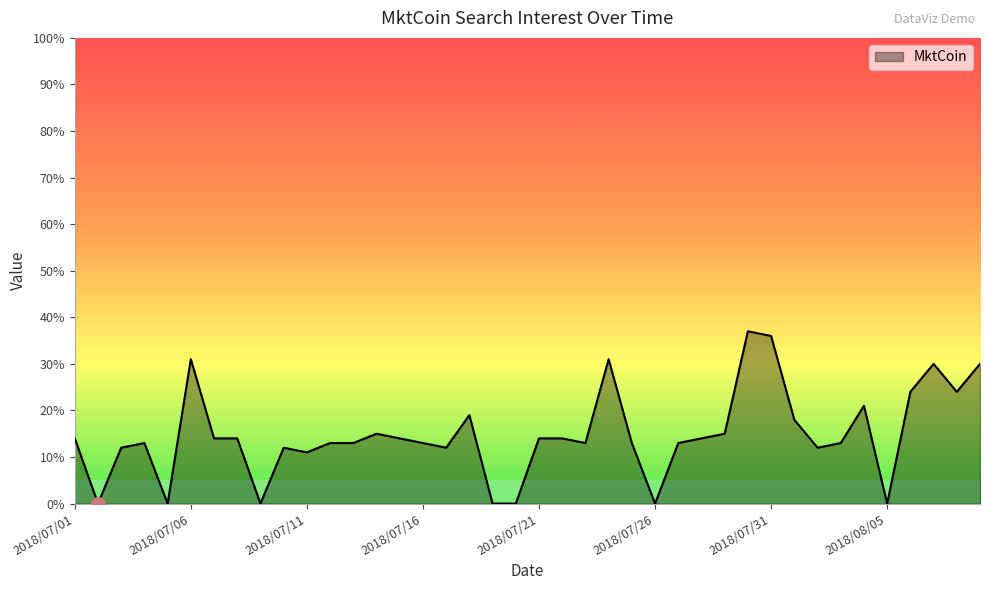

What is the difference between the maximum and minimum values?

37